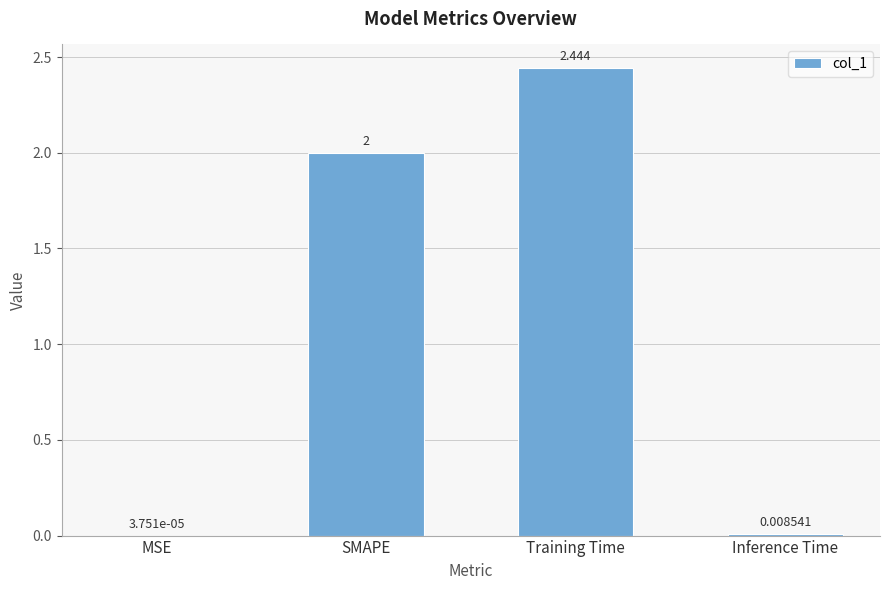

Which has a higher value, SMAPE or Inference Time?

SMAPE